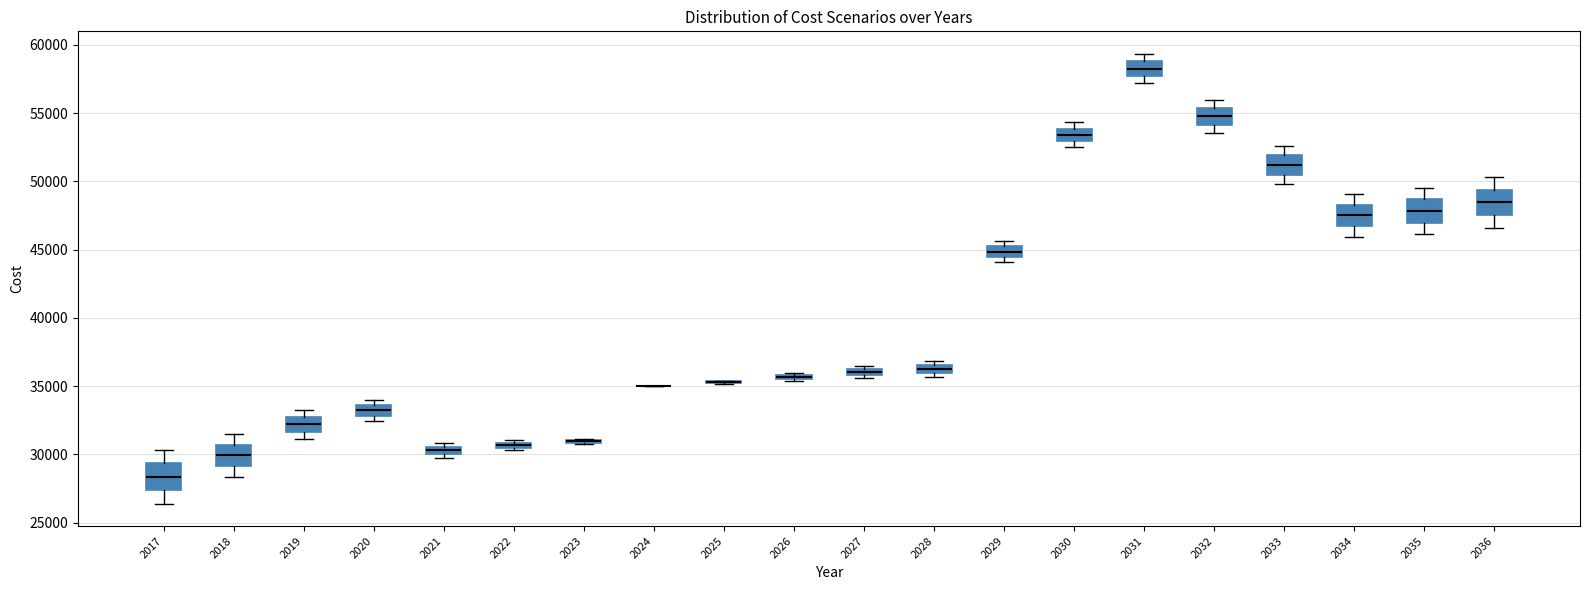

Where does the lower whisker of the box at x = 2032 end on the y-axis? The values are not printed on the chart, so give them approximately, as read against the axis.

53500